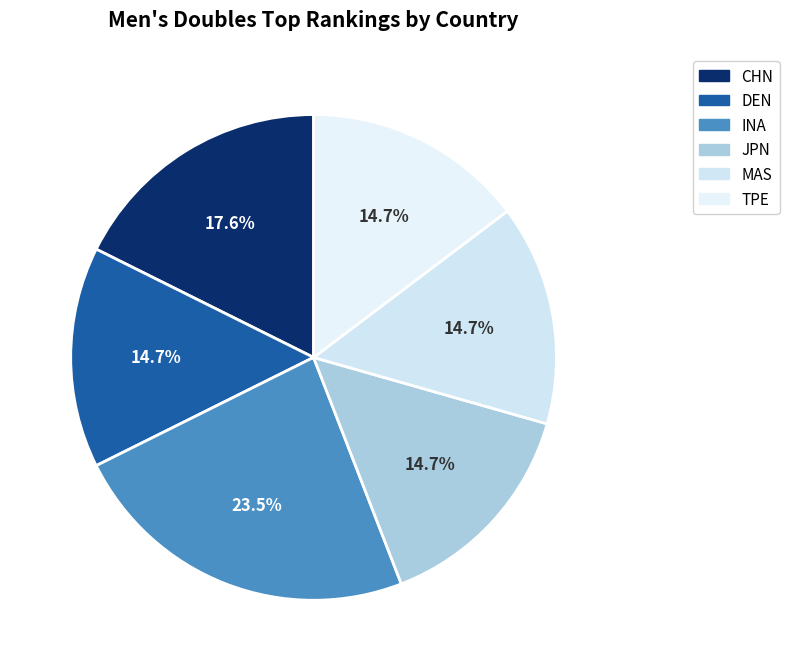

Between INA and TPE, which is larger?

INA